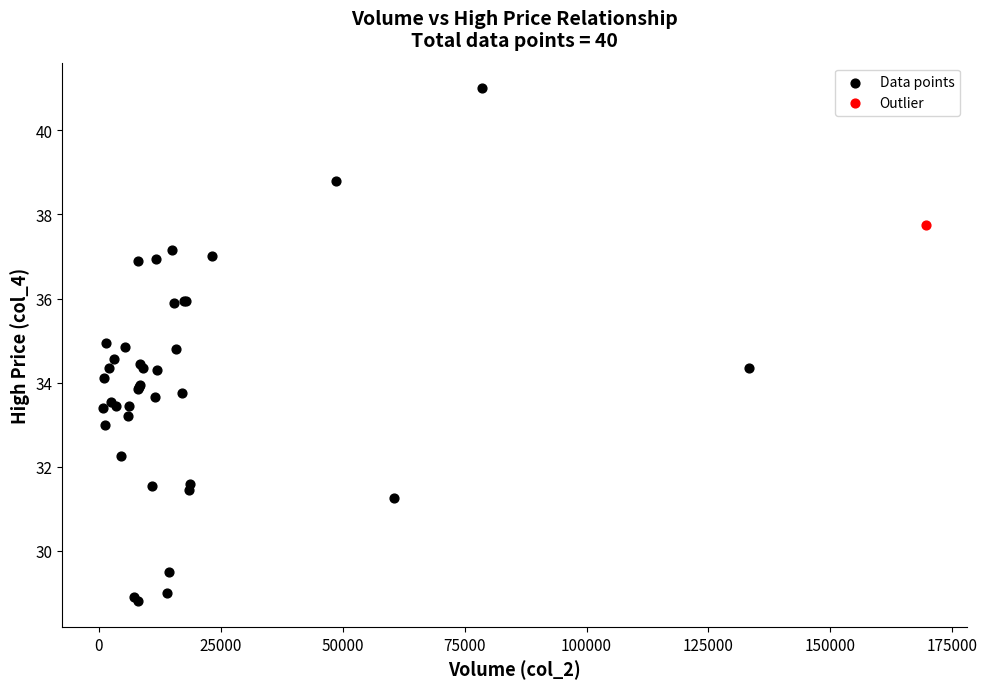

What are all the series names shown in the legend?

Data points, Outlier